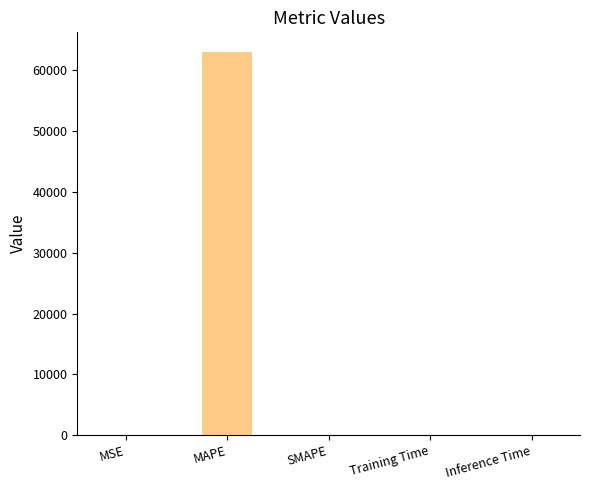

True or false: the data shows 0.0 at Training Time.

True